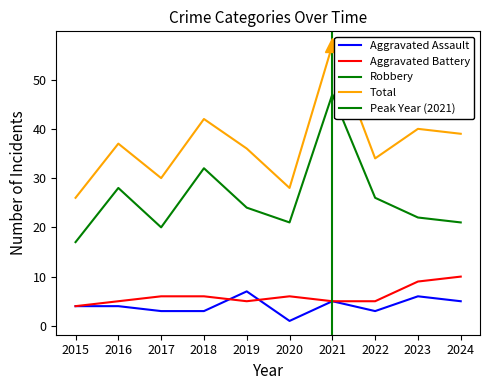

True or false: Aggravated Battery and Total intersect in this chart.

False